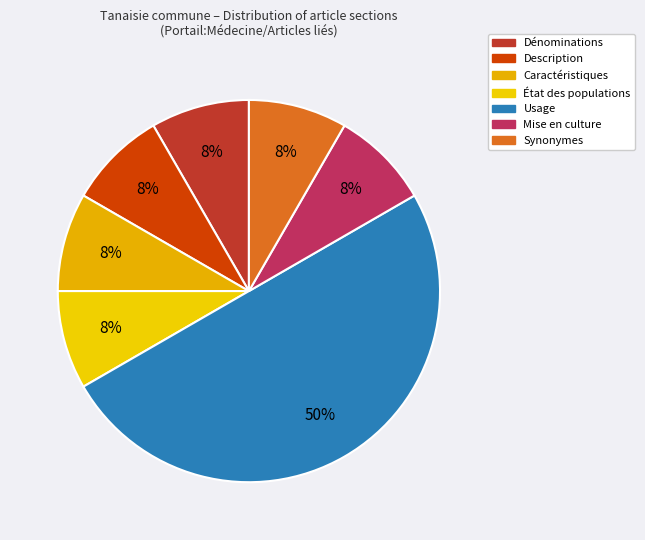

Between Caractéristiques and État des populations, which is larger?

Caractéristiques